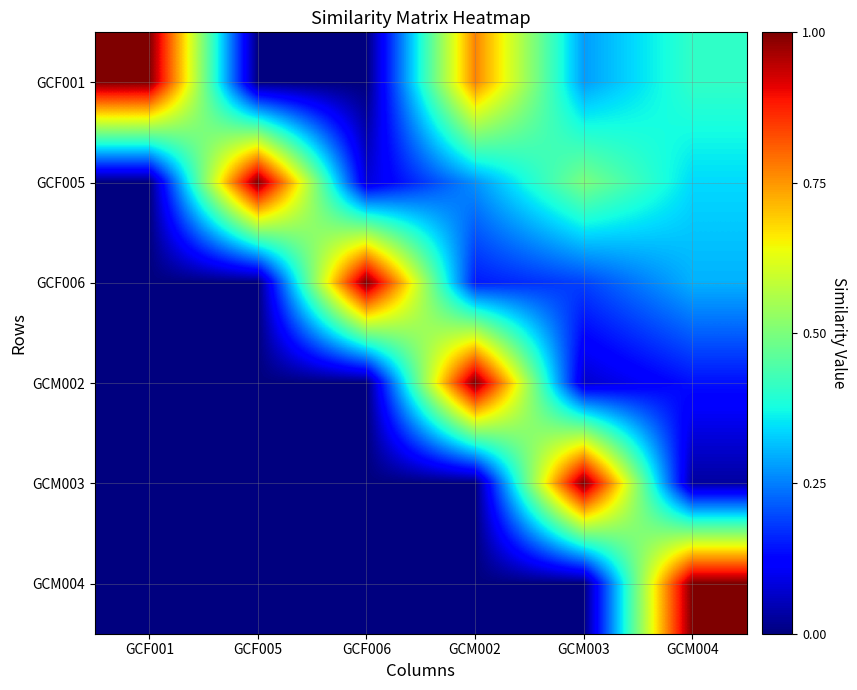

Reading left to right, extract all data points from this chart.

GCF001: GCF001=1.0	GCF005=0.0	GCF006=0.0	GCM002=0.8	GCM003=0.3	GCM004=0.4
GCF005: GCF001=0.0	GCF005=1.0	GCF006=0.1	GCM002=0.3	GCM003=0.5	GCM004=0.3
GCF006: GCF001=0.0	GCF005=0.0	GCF006=1.0	GCM002=0.1	GCM003=0.2	GCM004=0.3
GCM002: GCF001=0.0	GCF005=0.0	GCF006=0.0	GCM002=1.0	GCM003=0.1	GCM004=0.1
GCM003: GCF001=0.0	GCF005=0.0	GCF006=0.0	GCM002=0.0	GCM003=1.0	GCM004=0.0
GCM004: GCF001=0.0	GCF005=0.0	GCF006=0.0	GCM002=0.0	GCM003=0.0	GCM004=1.0